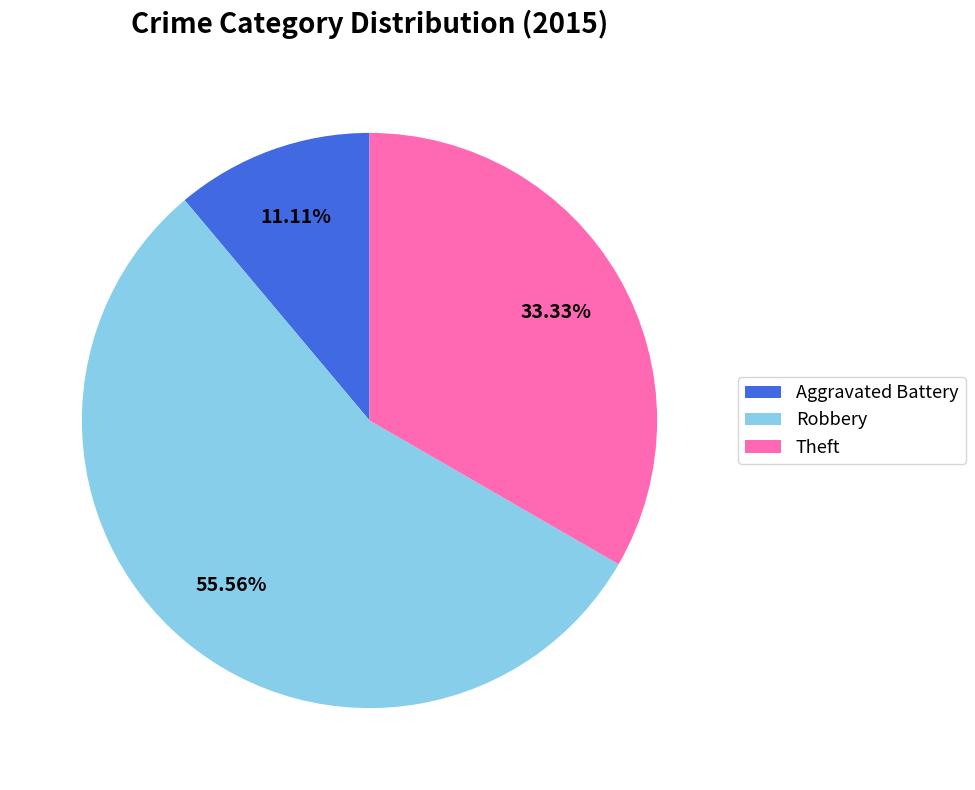

To the nearest percent, what percentage of the pie is Theft?

33%